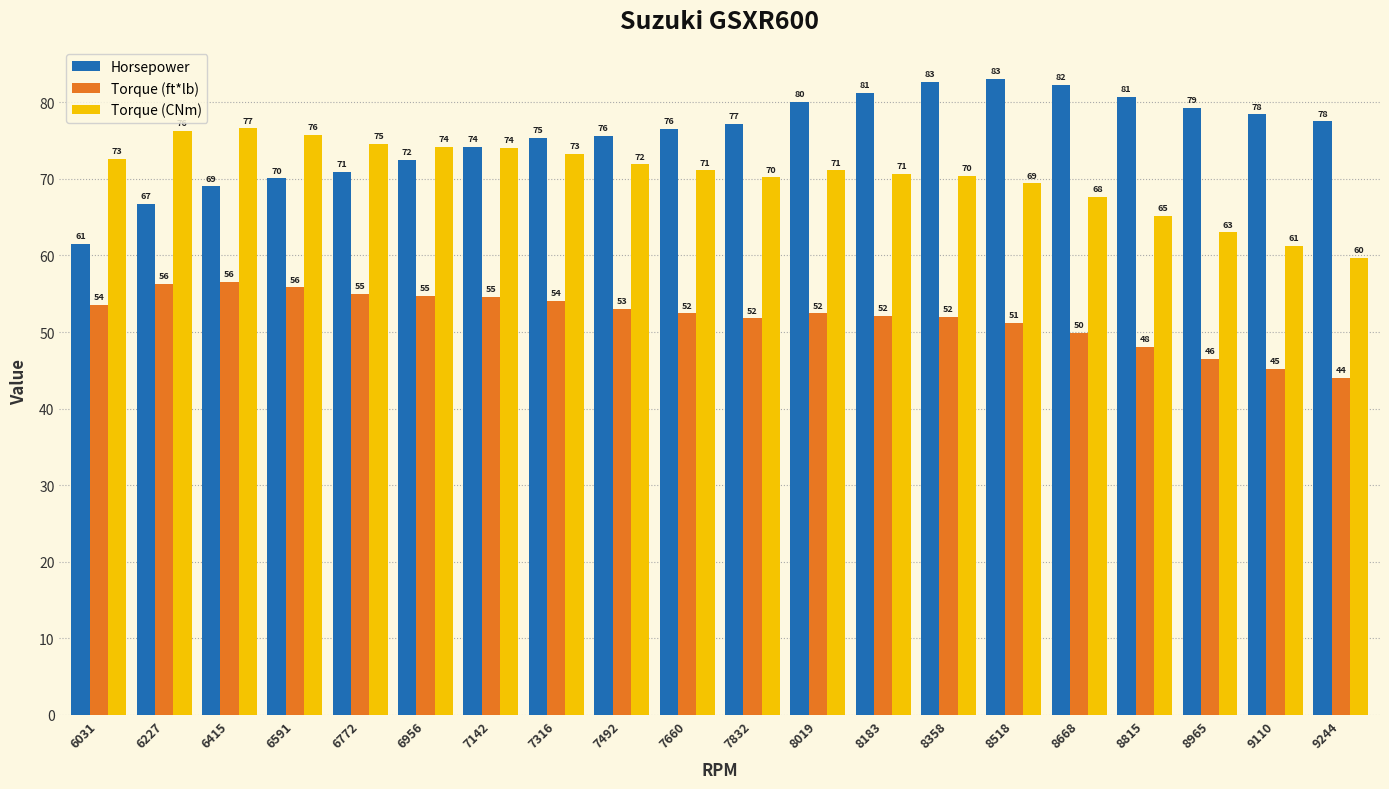

At which category is the sum across all series the highest?

8358